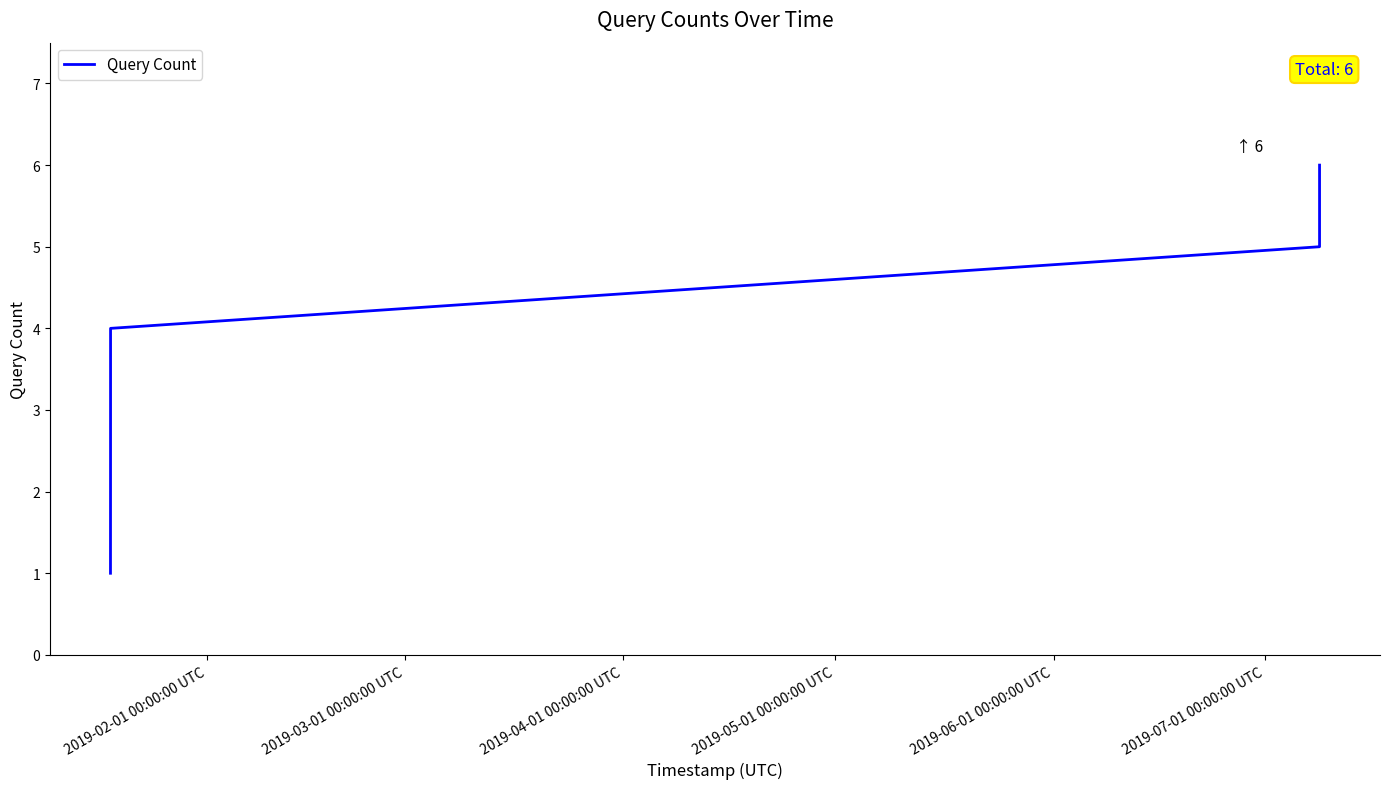

What is the sum of all values?

21